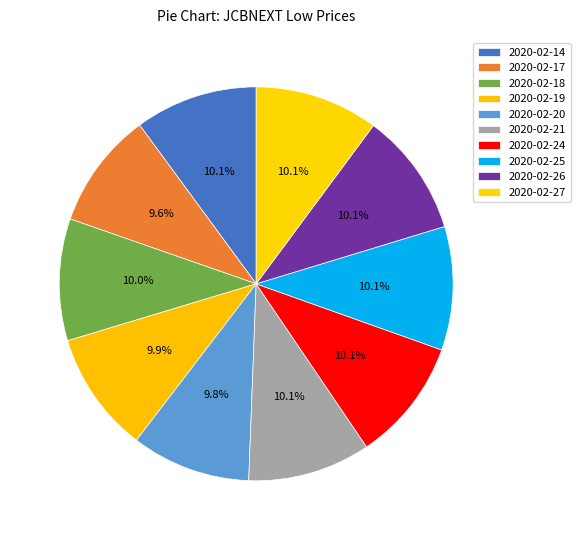

Count the number of slices in the pie.

10